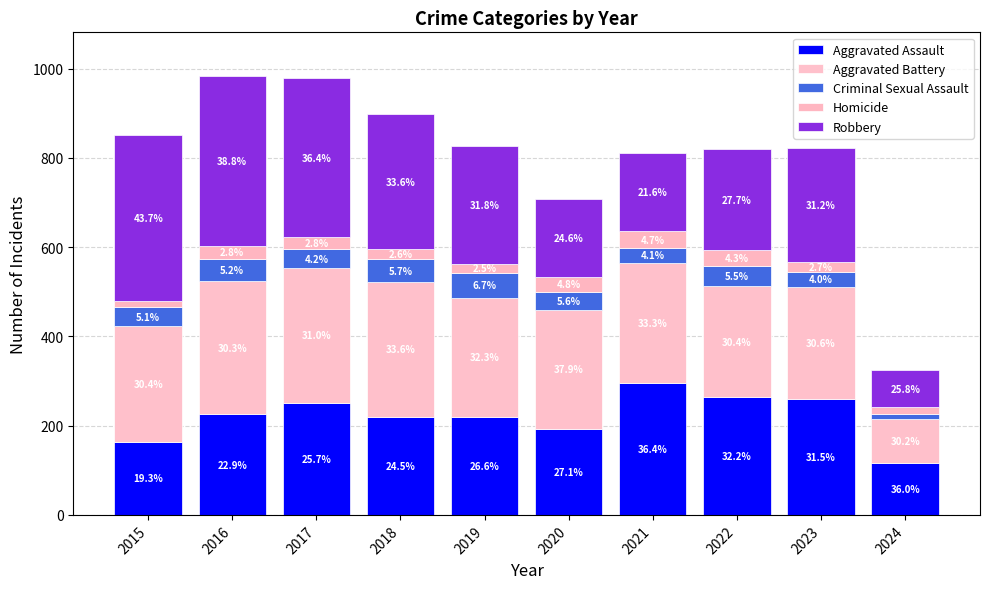

True or false: Homicide has a value of 46 at 2017.

False